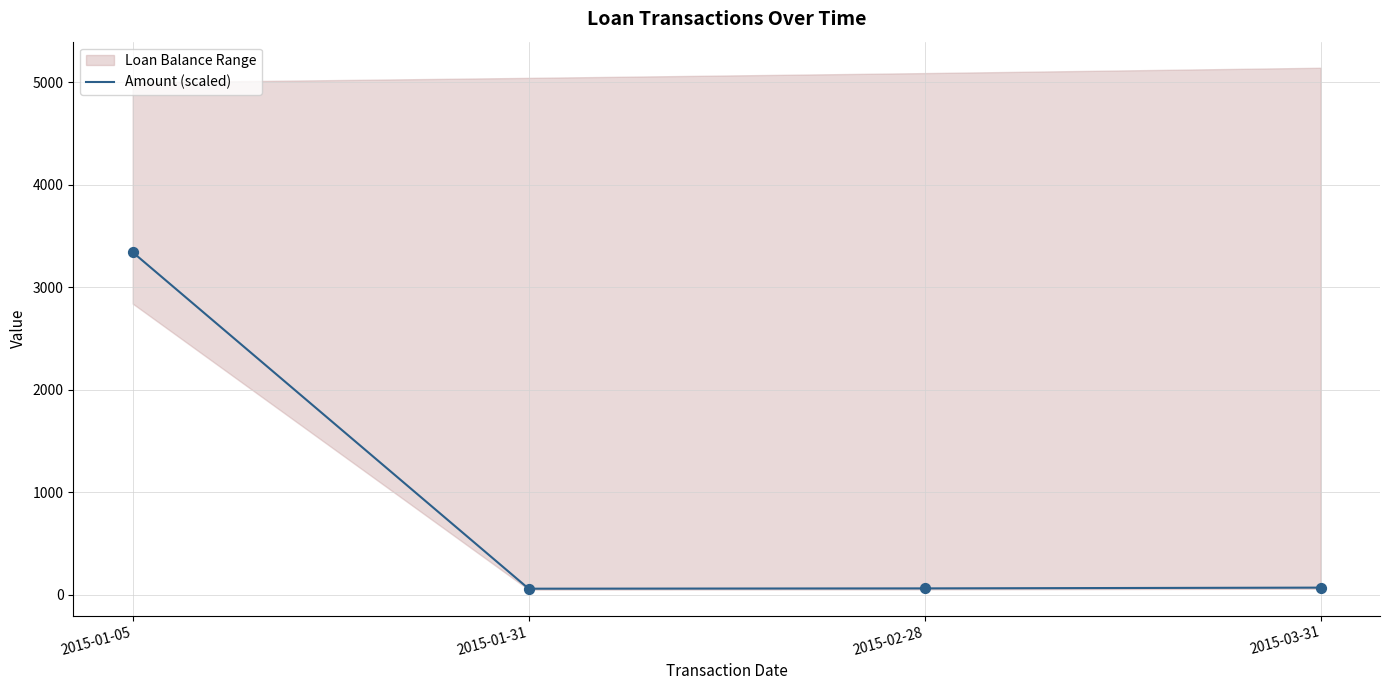

What is the change in value from 2015-01-05 to 2015-02-28?

-3280.8